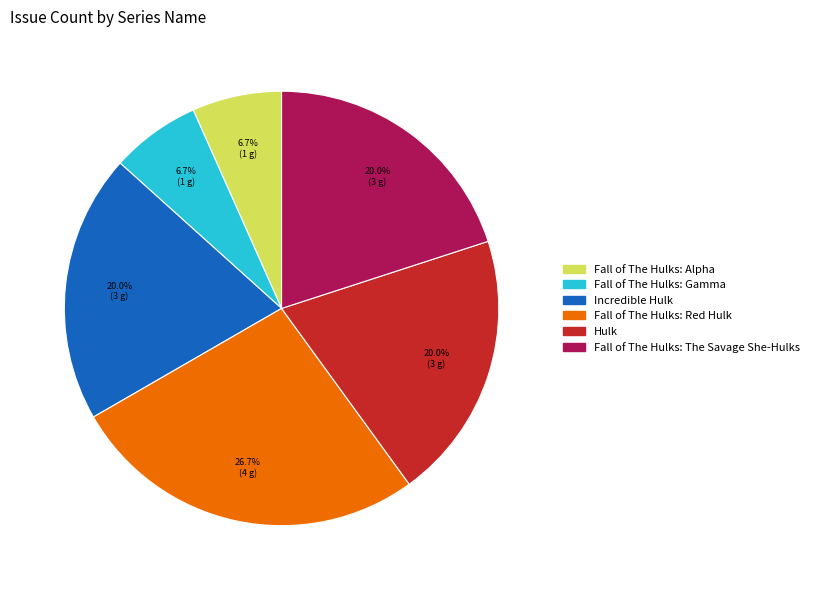

True or false: Fall of The Hulks: The Savage She-Hulks accounts for 20% of the total.

True